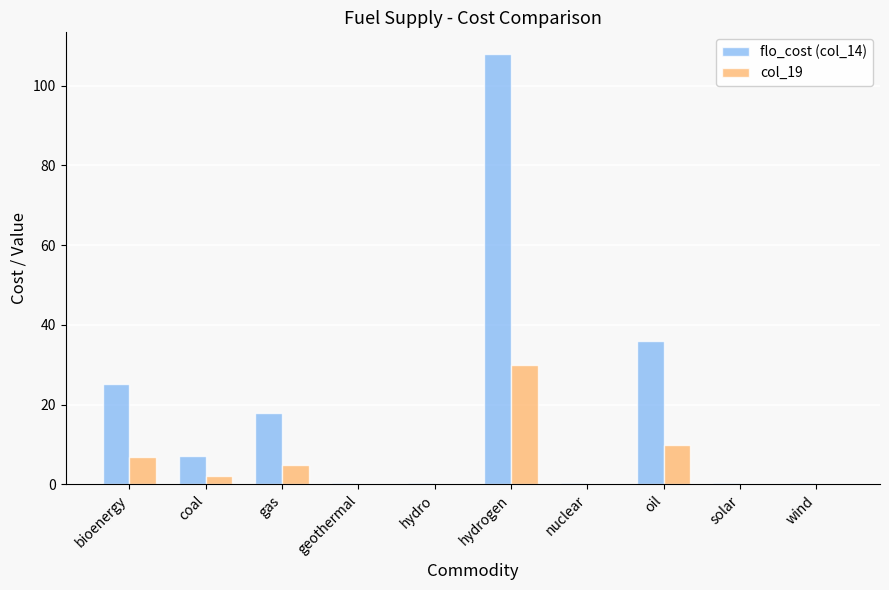

Are the bars horizontal?

No